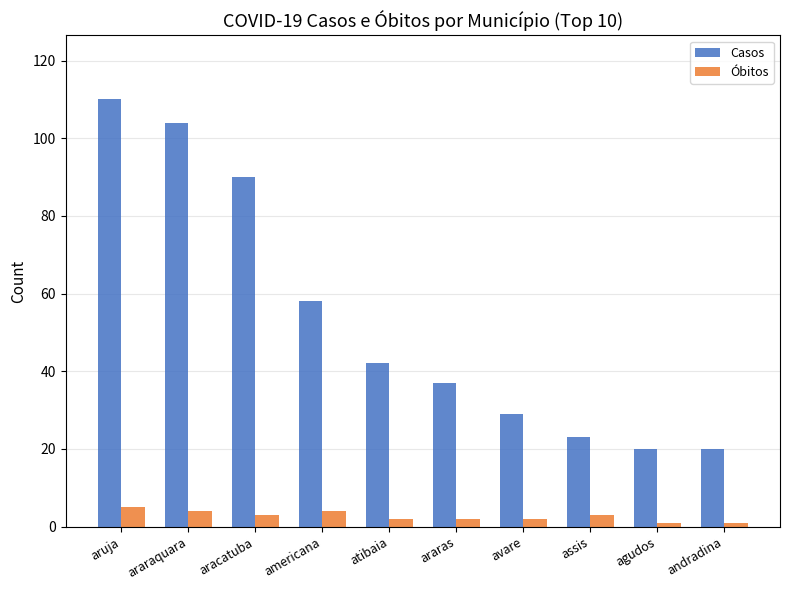

Count the number of data series in this chart.

2